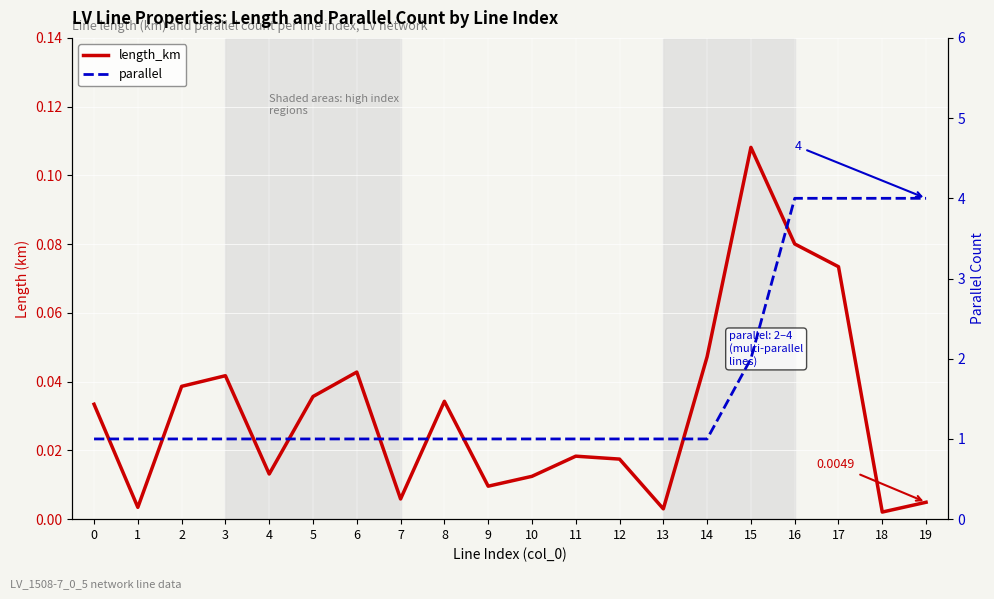

Is it true that length_km equals 0.1 at 16?

False